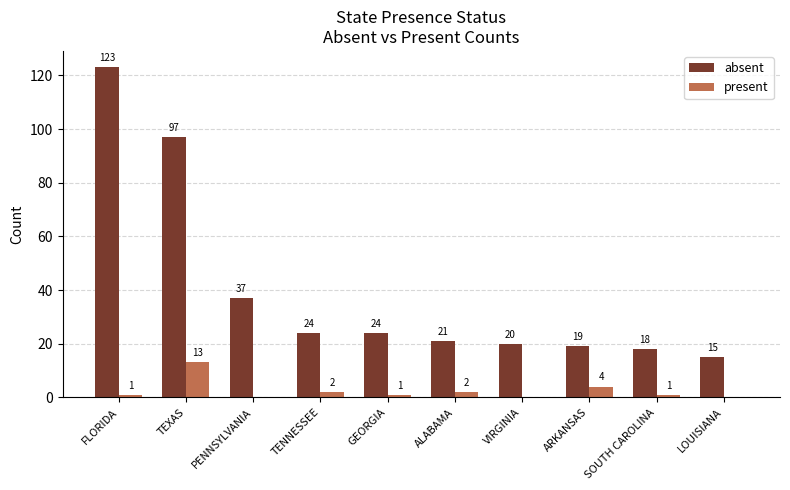

Which series changed the most between FLORIDA and ALABAMA?

absent